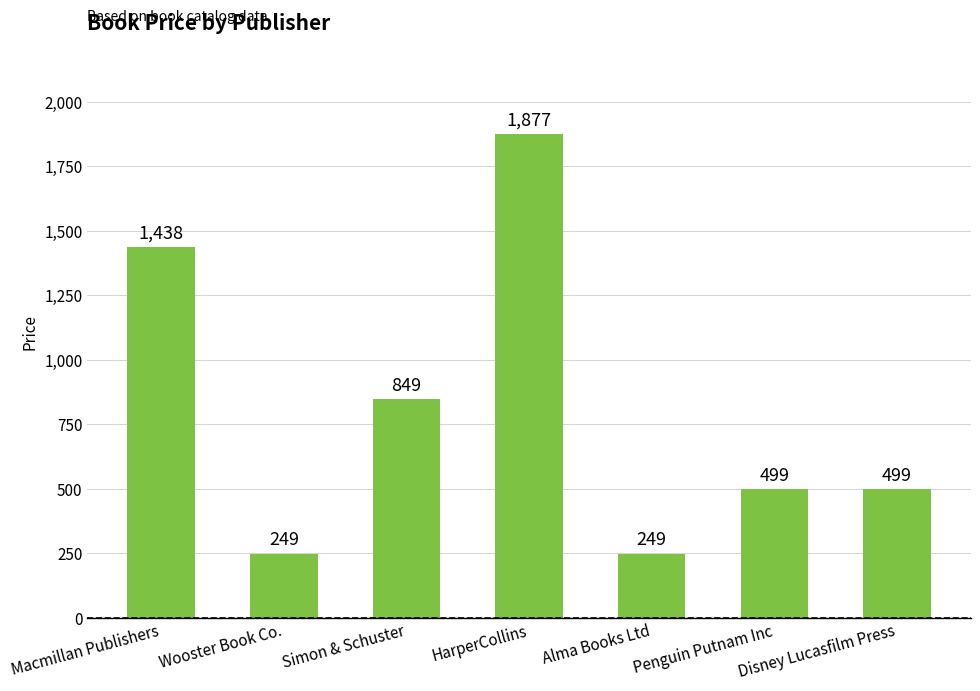

The chart shows a value of 3256 at HarperCollins. True or false?

False